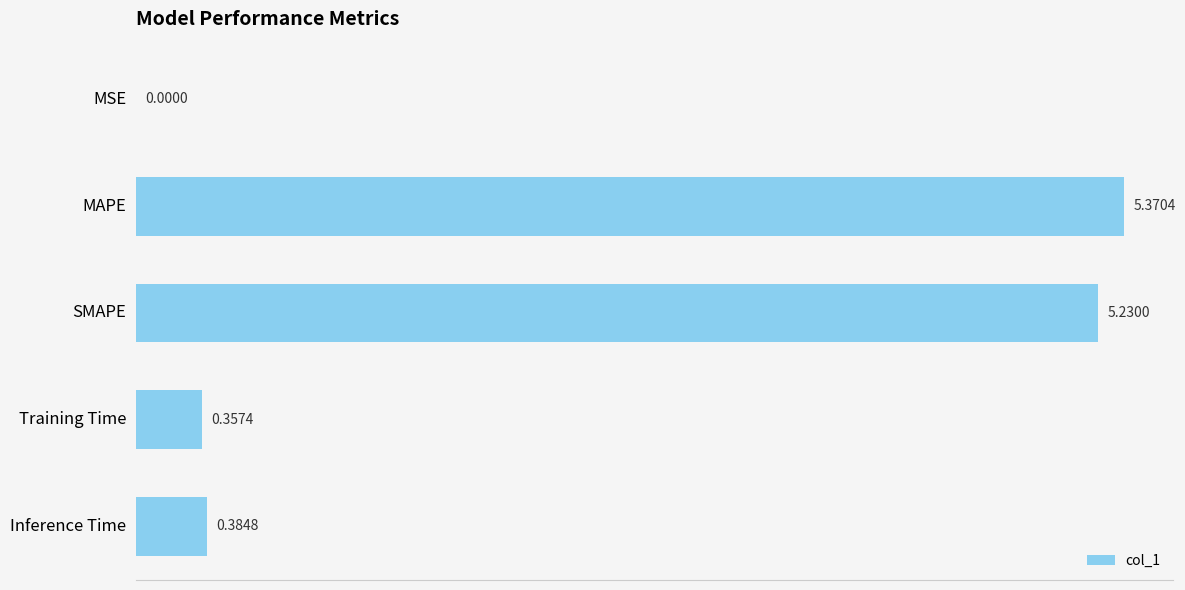

What is the sum of the values at Inference Time and SMAPE?

5.6